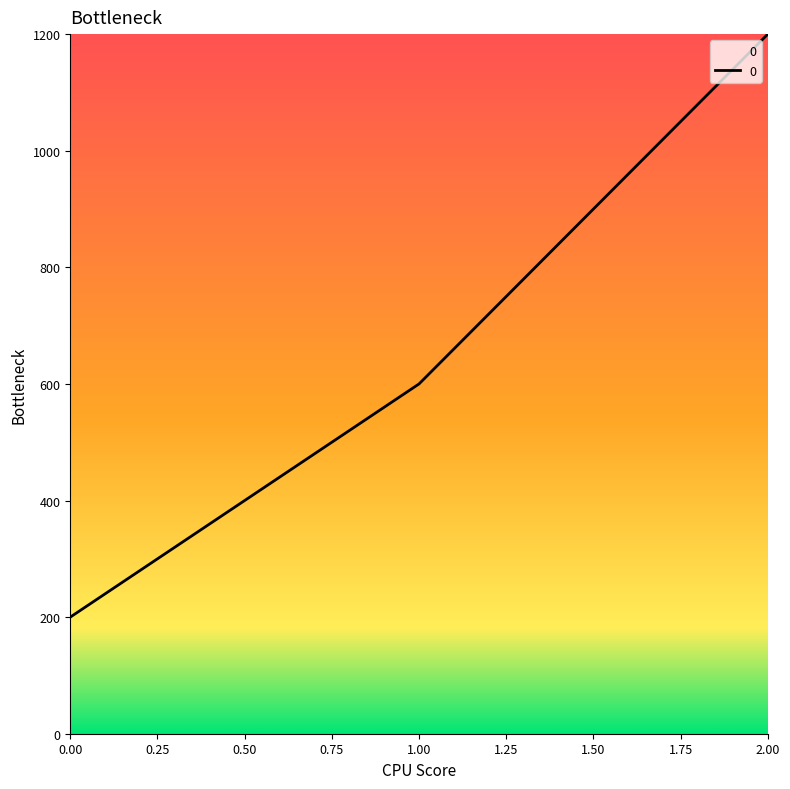

The chart shows a value of 200 at 0.00. True or false?

True